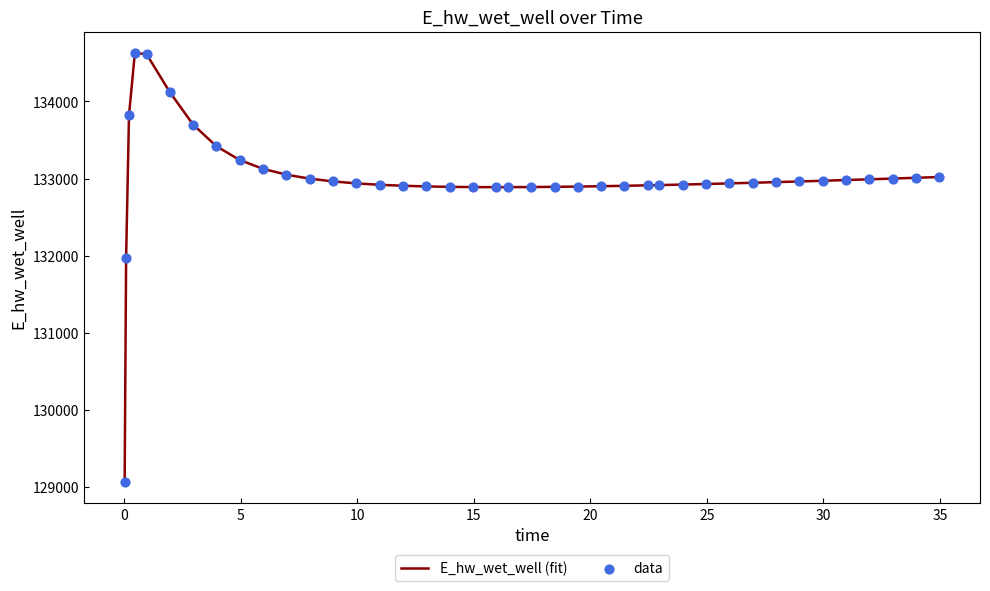

What is the greatest value displayed?

134628.0